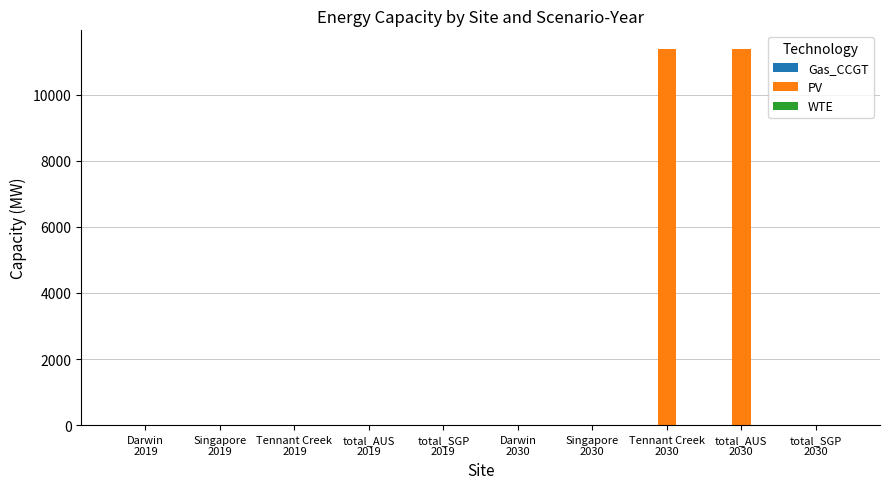

Are the bars horizontal?

No